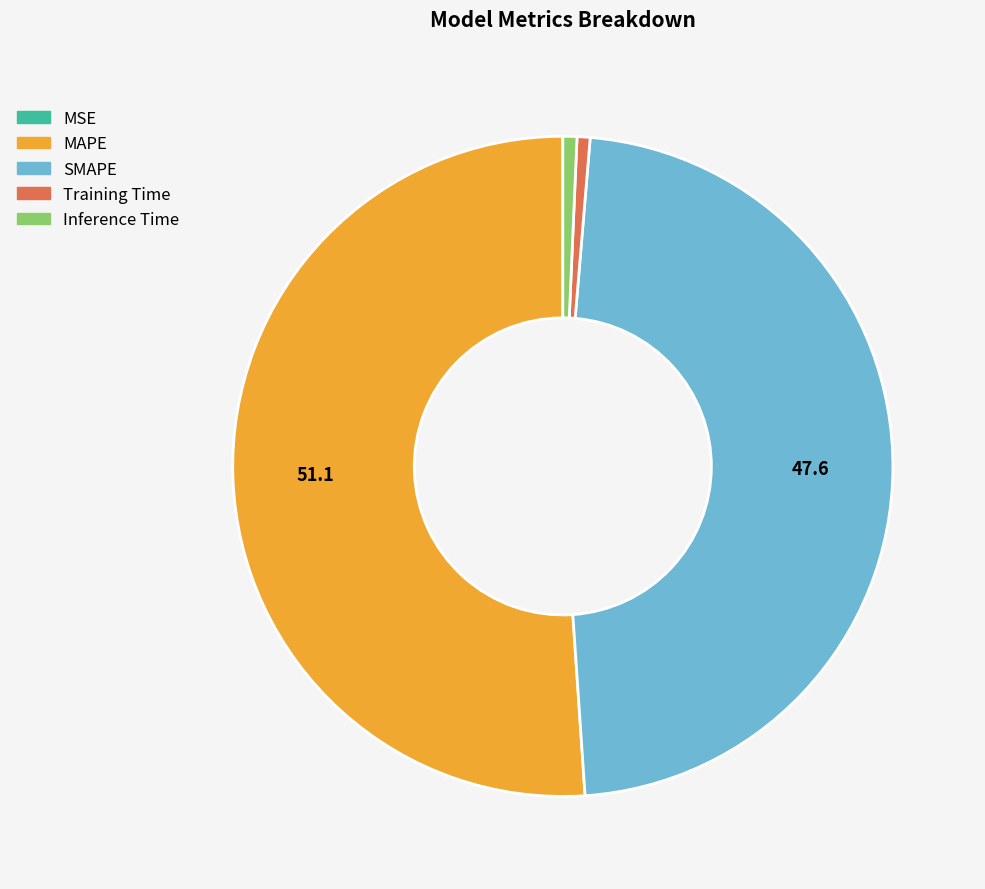

Is it true that MAPE is 39% of the pie?

False